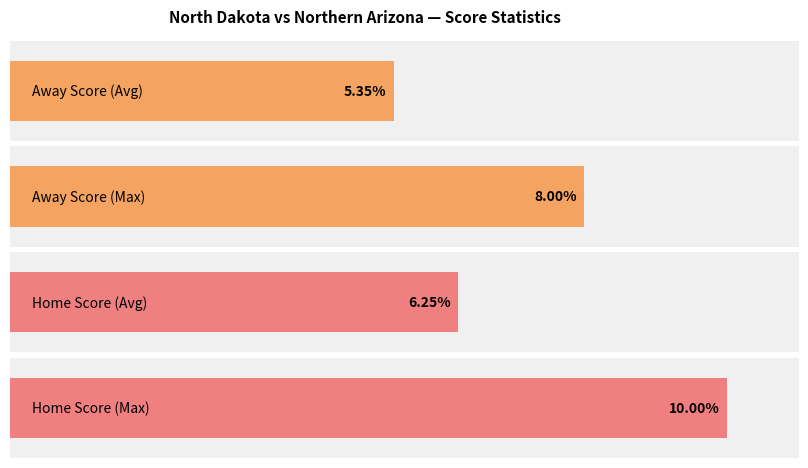

What is the greatest value displayed?

10